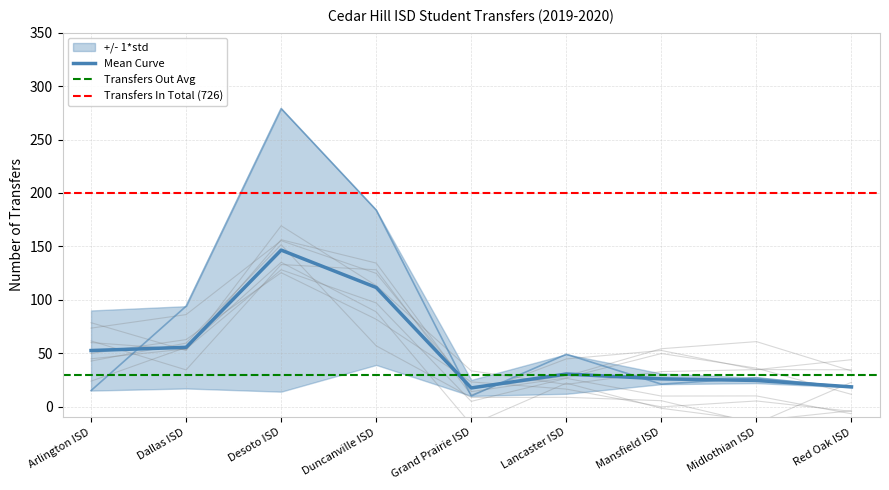

Is it true that the value at Grand Prairie ISD is 10?

True